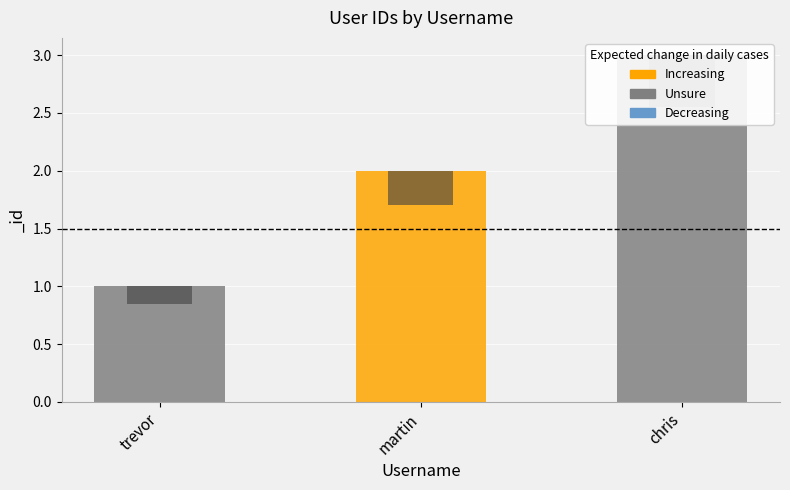

How many values are between 1 and 3?

3